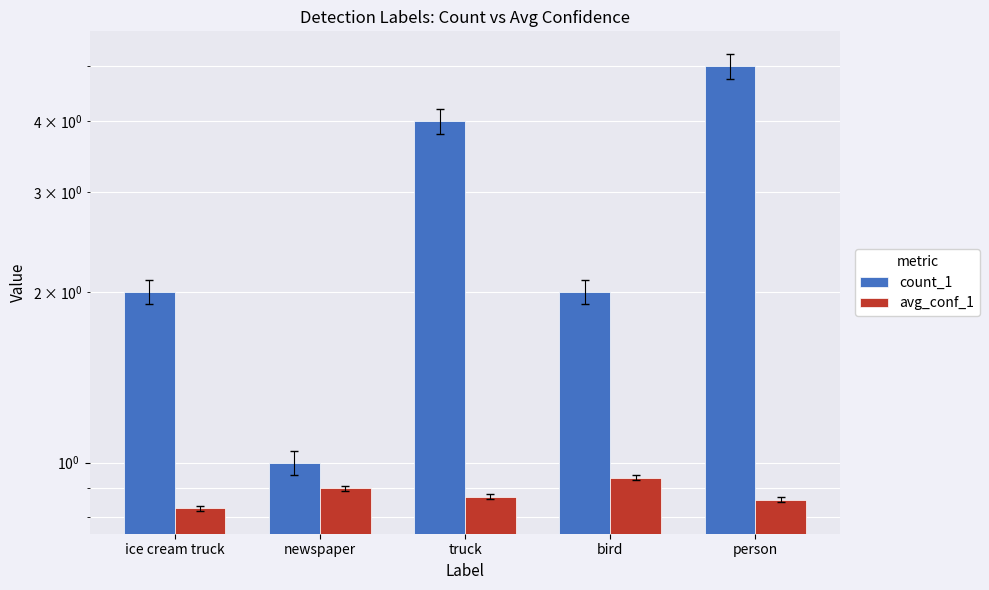

Reading right to left, extract all data points from this chart.

count_1: 5.0	2.0	4.0	1.0	2.0
avg_conf_1: 0.9	0.9	0.9	0.9	0.8